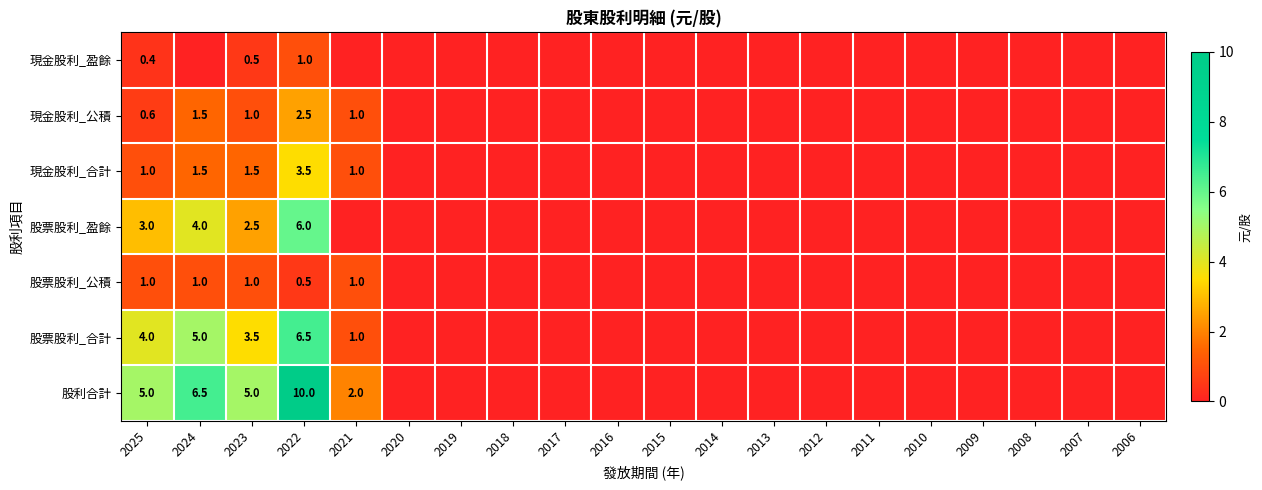

The 股票股利_盈餘 series shows 6.2 at 2024. True or false?

False